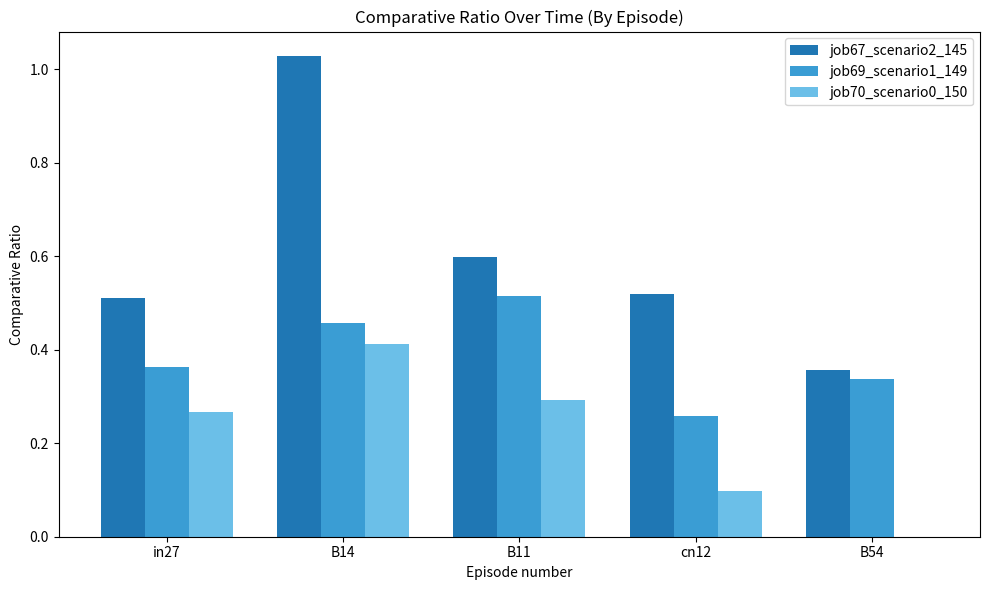

Which series has the largest total across all categories?

job67_scenario2_145